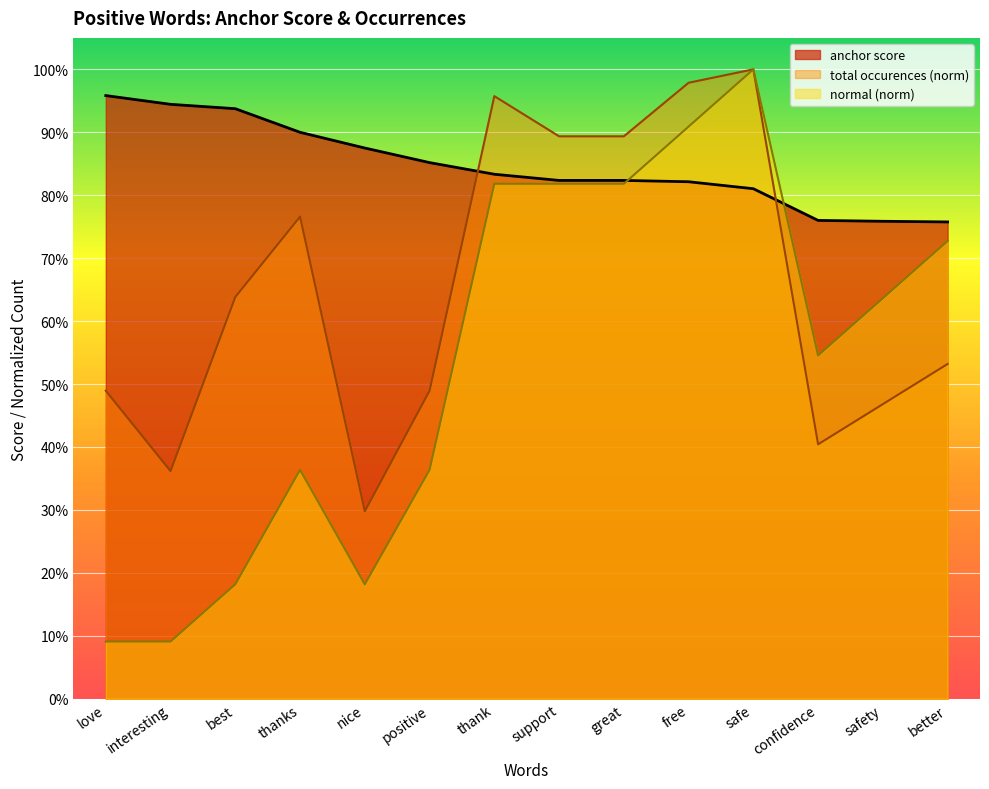

Rank the categories by total occurences value from highest to lowest.

safe, free, thank, support, great, thanks, best, better, love, positive, safety, confidence, interesting, nice